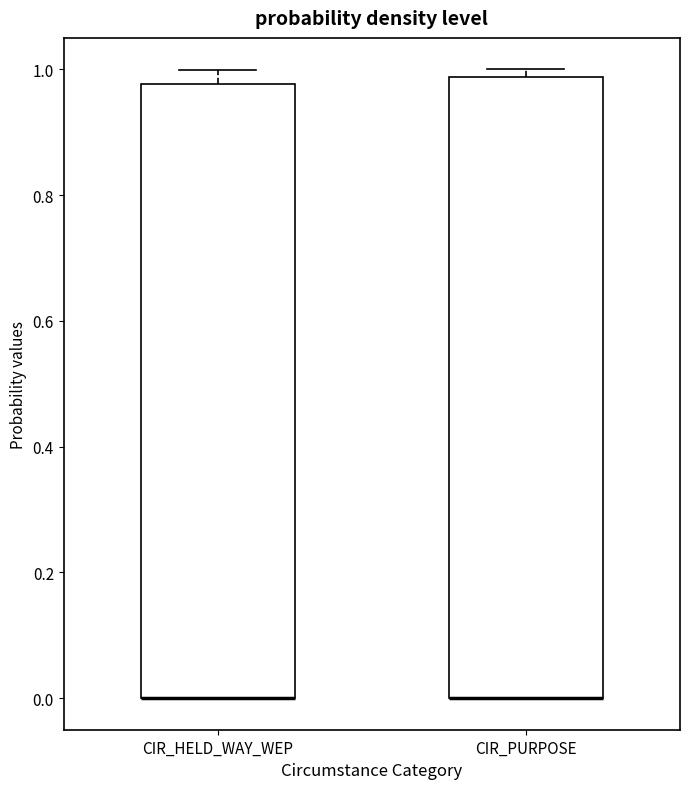

Reading left to right, transcribe this box plot: for each box, give where its median line is, the range the box spans, and where its two whiskers end, as read against the y-axis. The values are not printed on the chart, so give them approximately, as read against the axis.

CIR_HELD_WAY_WEP: median 0.00 (drawn on the box's lower edge), box 0.00 to 0.98, whiskers 0.00 to 1.00
CIR_PURPOSE: median 0.00 (drawn on the box's lower edge), box 0.00 to 0.98, whiskers 0.00 to 1.00